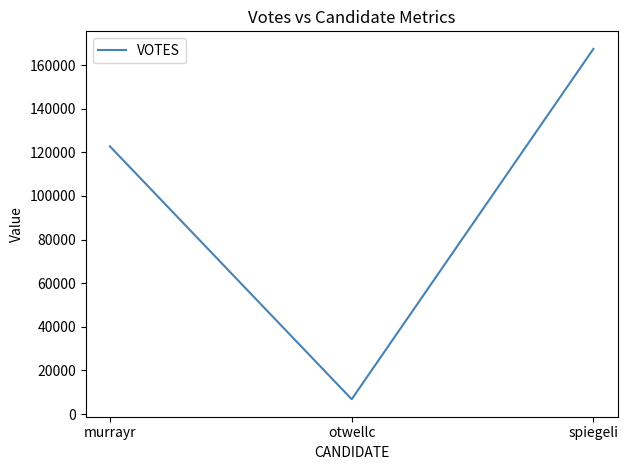

What is the greatest value displayed?

167415